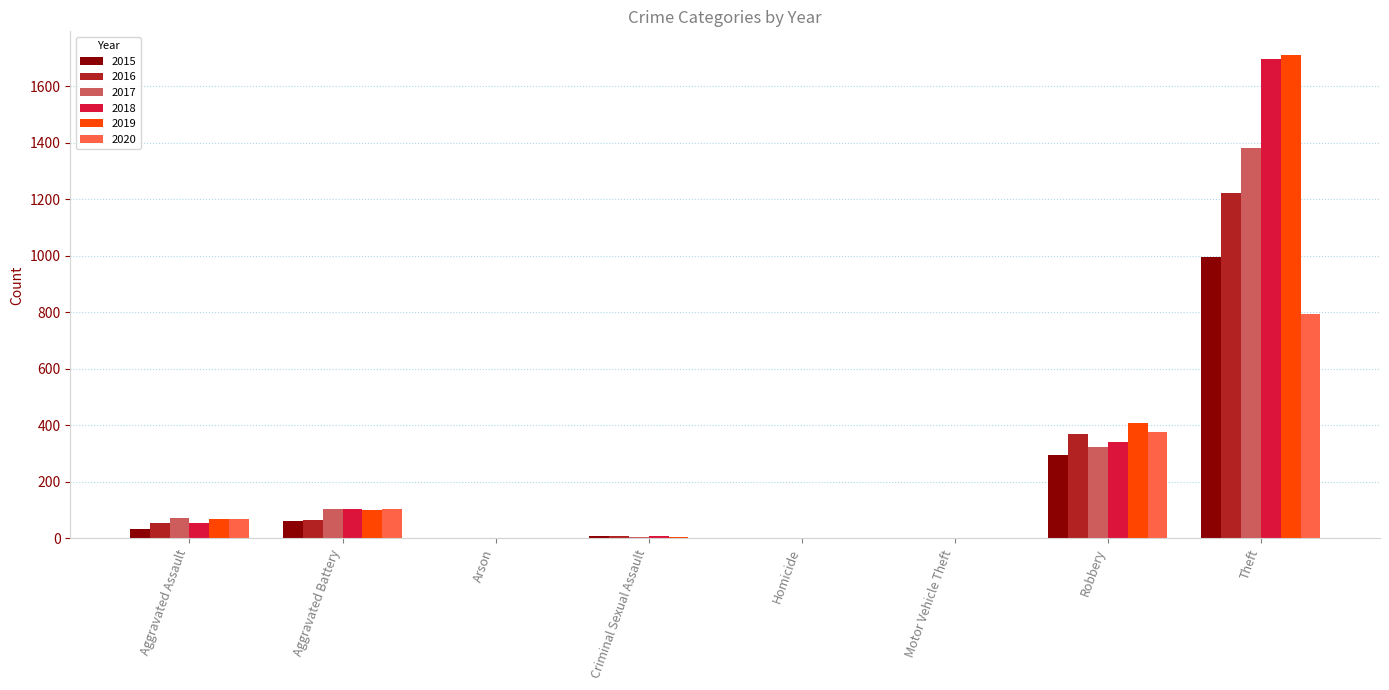

At which category is the sum across all series the highest?

Theft